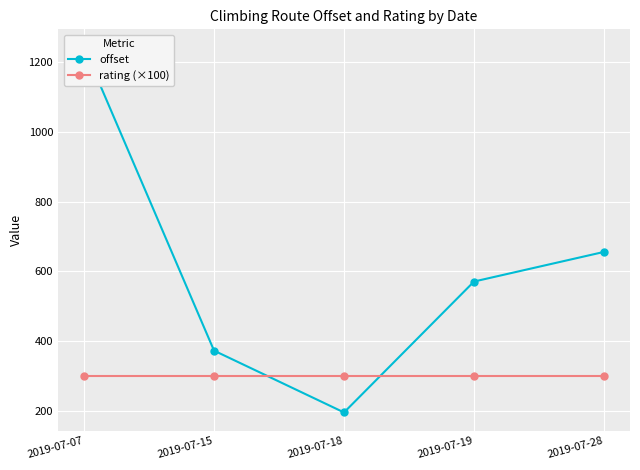

Which category has the highest value in the rating (×100) series?

2019-07-07